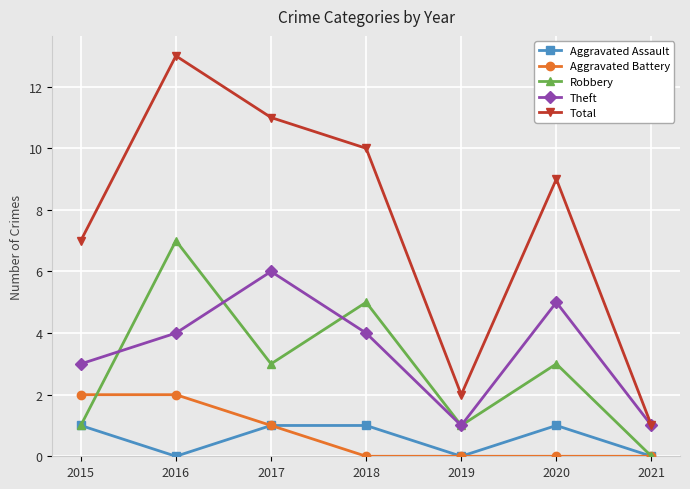

What is the sum of all Robbery values?

20